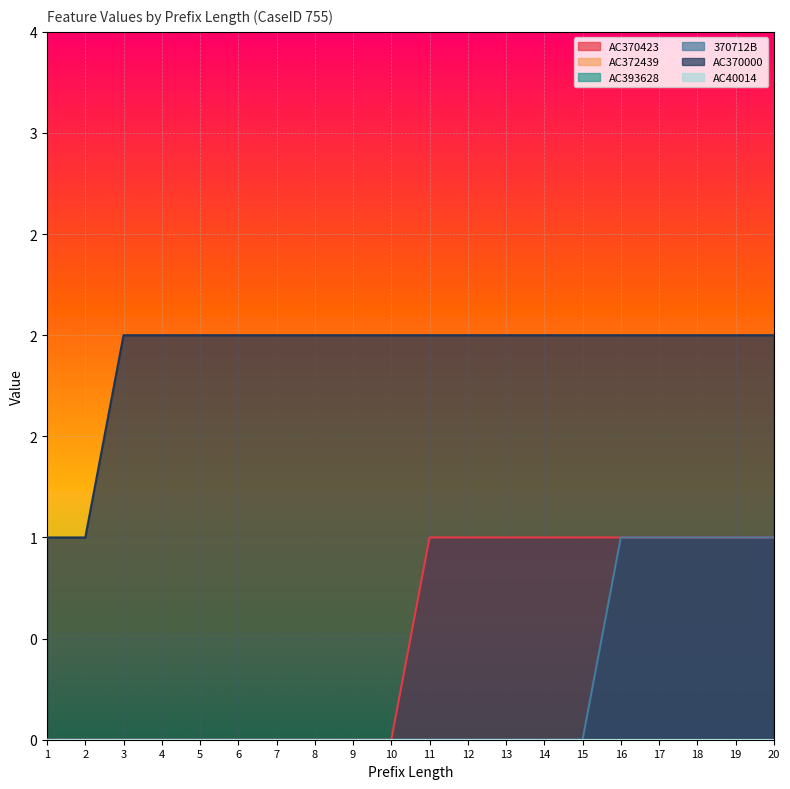

Reading left to right, transcribe all the data shown in this chart.

AC370423: 1=0	2=0	3=0	4=0	5=0	6=0	7=0	8=0	9=0	10=0	11=1	12=1	13=1	14=1	15=1	16=1	17=1	18=1	19=1	20=1
370712B: 1=0	2=0	3=0	4=0	5=0	6=0	7=0	8=0	9=0	10=0	11=0	12=0	13=0	14=0	15=0	16=1	17=1	18=1	19=1	20=1
AC370000: 1=1	2=1	3=2	4=2	5=2	6=2	7=2	8=2	9=2	10=2	11=2	12=2	13=2	14=2	15=2	16=2	17=2	18=2	19=2	20=2